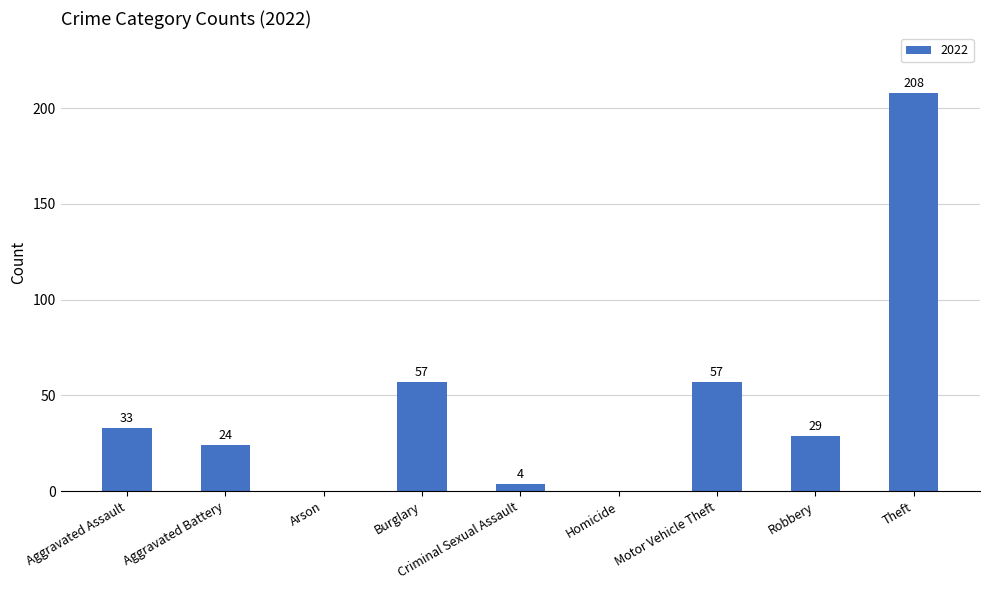

How many positive values are there?

7